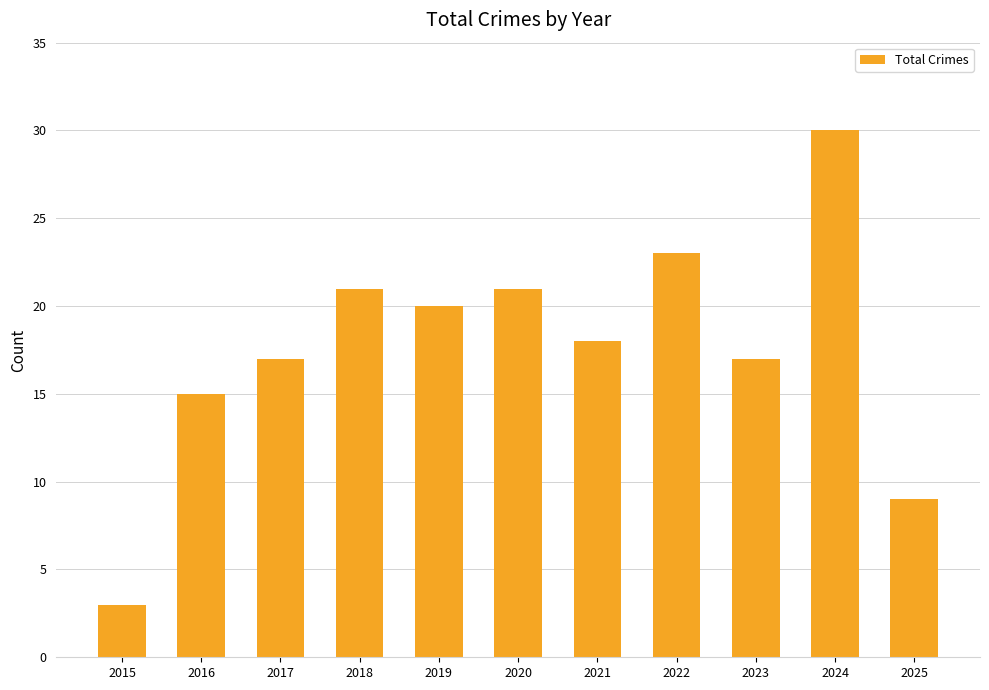

What is the change in value from 2020 to 2022?

+2